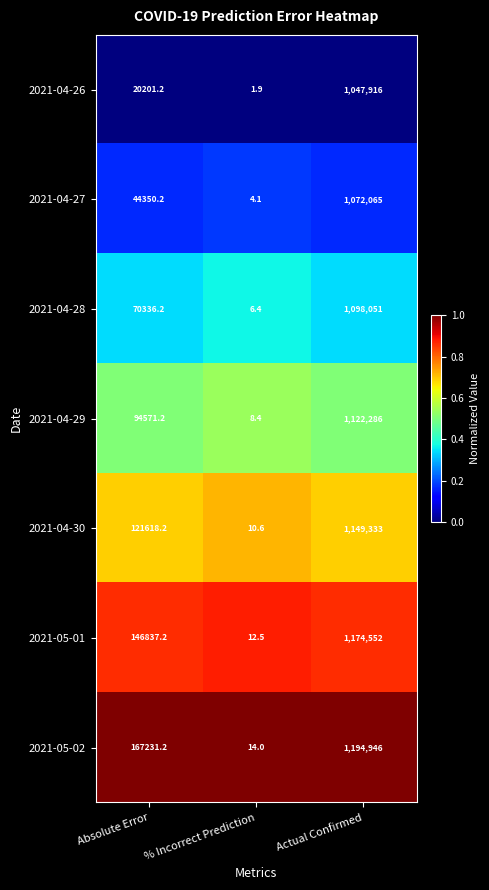

Which series has the largest total across all categories?

2021-05-02